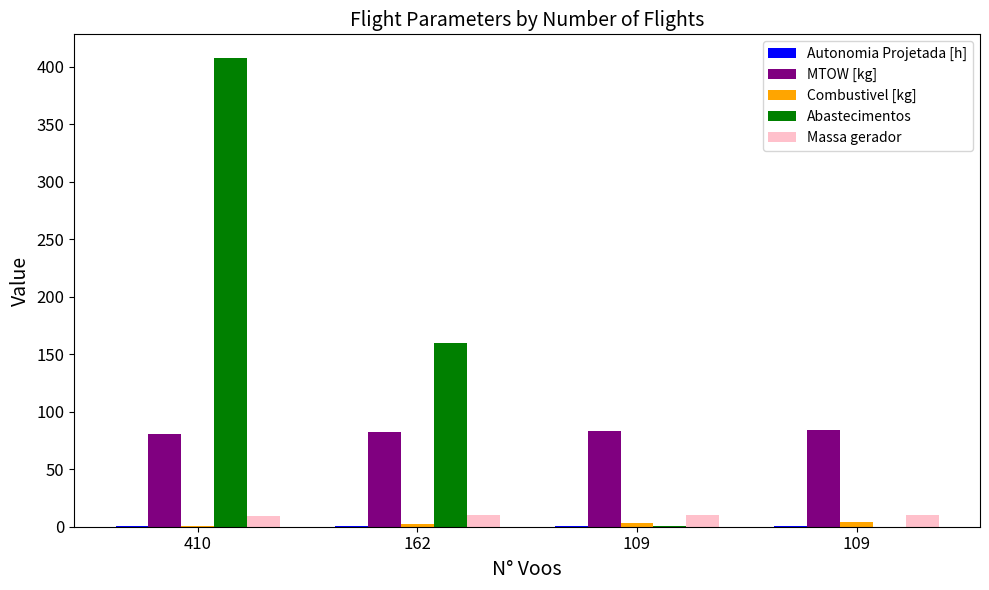

How many data points does each series have?

4